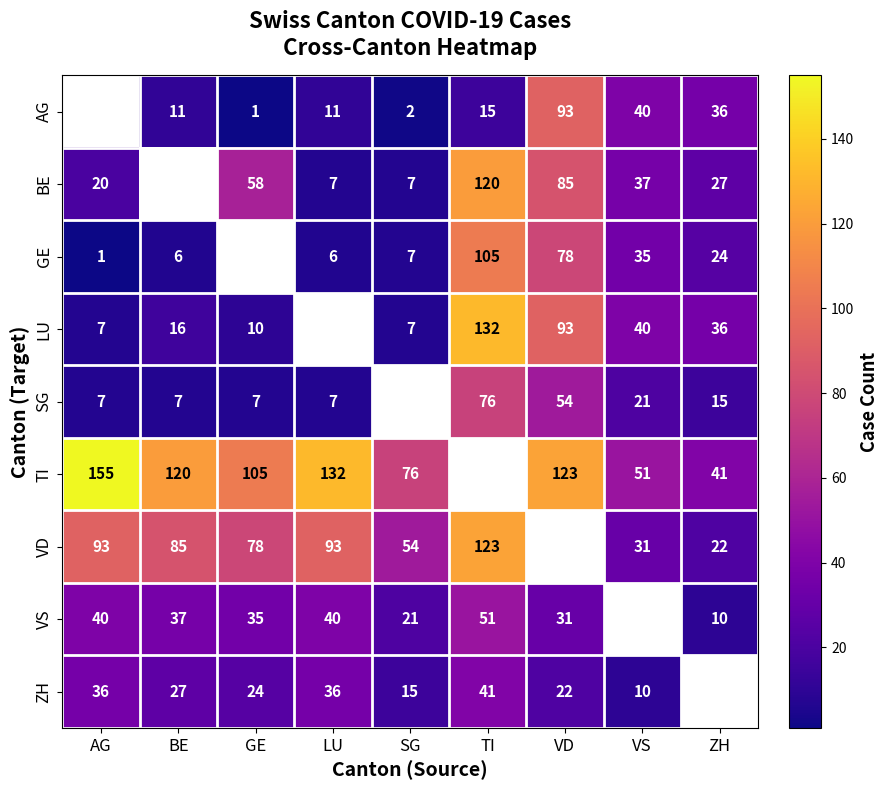

The VS series shows 50 at VD. True or false?

False